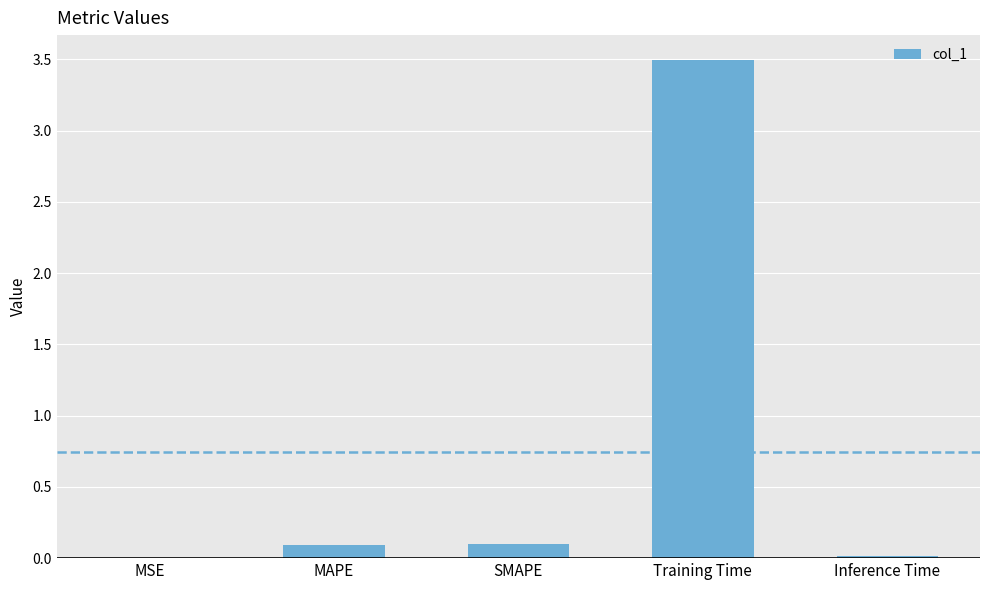

The chart shows a value of 0.1 at MAPE. True or false?

True